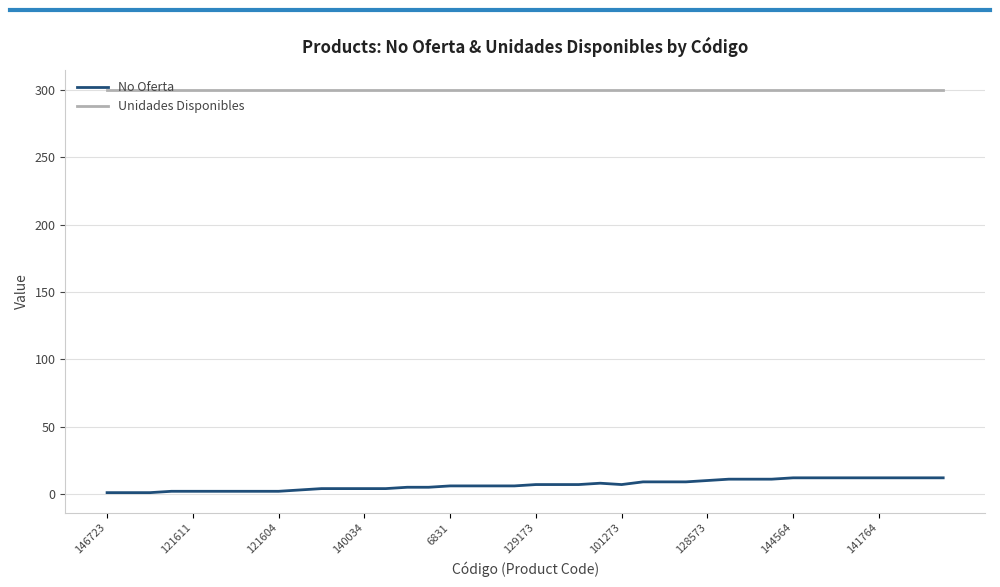

What is the difference between the maximum and minimum values in the No Oferta series?

11